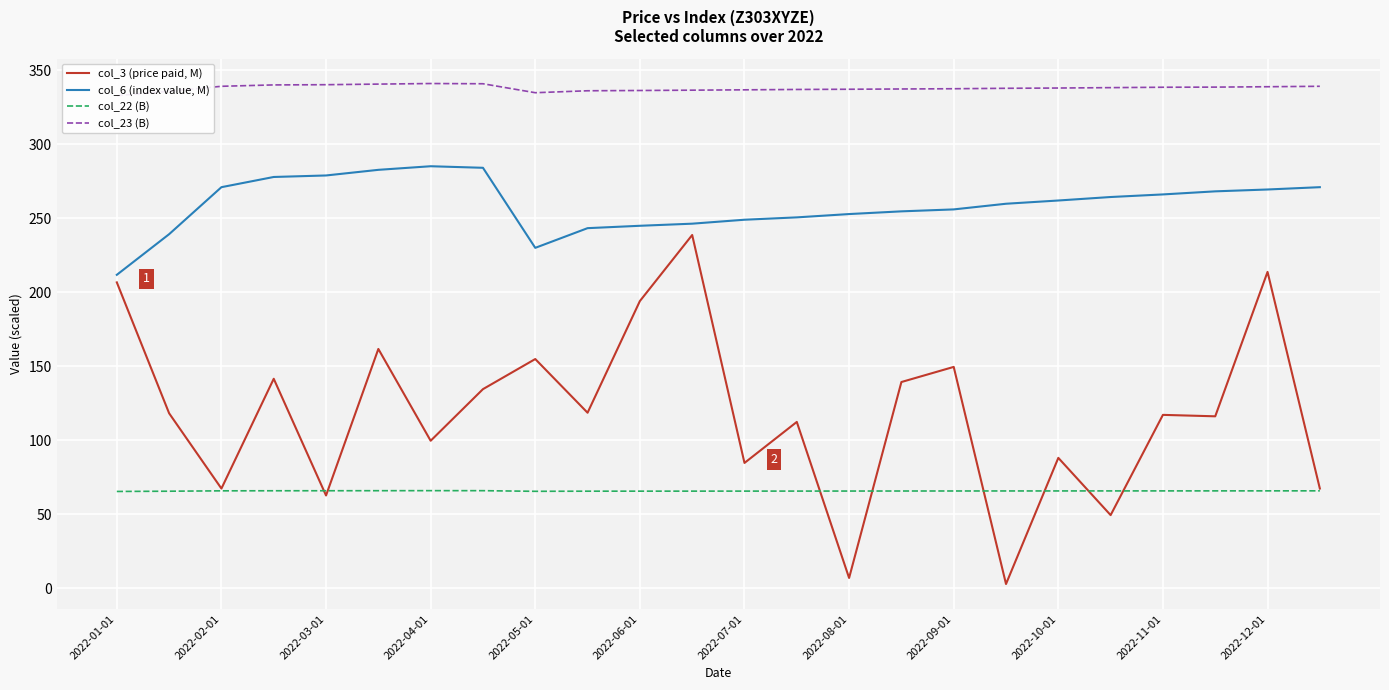

What is the lowest value of the col_22 (B) series?

65.5